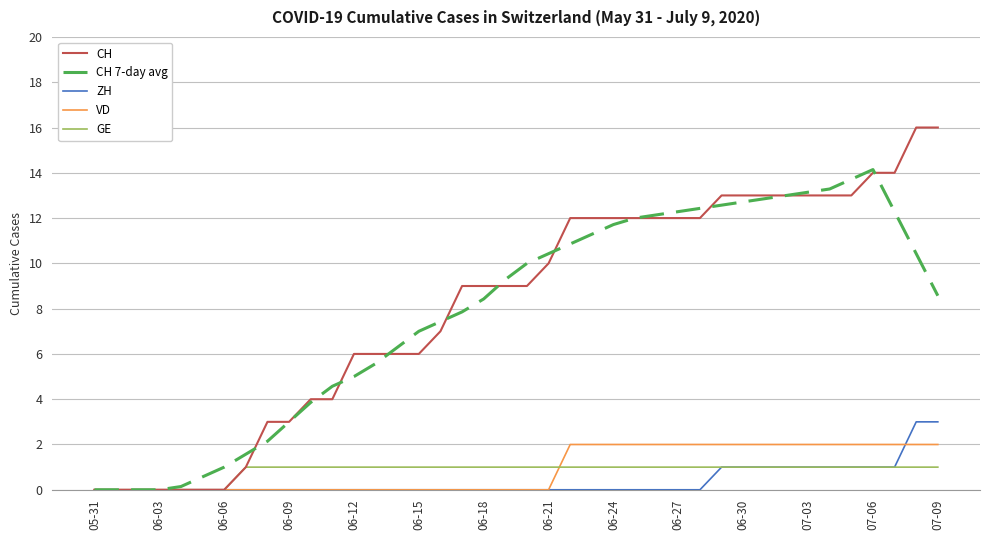

Which series has the widest spread of values?

CH